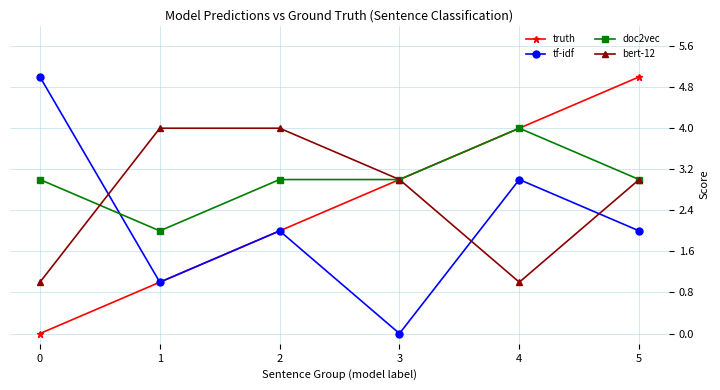

At 0, list the series in order from largest to smallest.

tf-idf, doc2vec, bert-12, truth